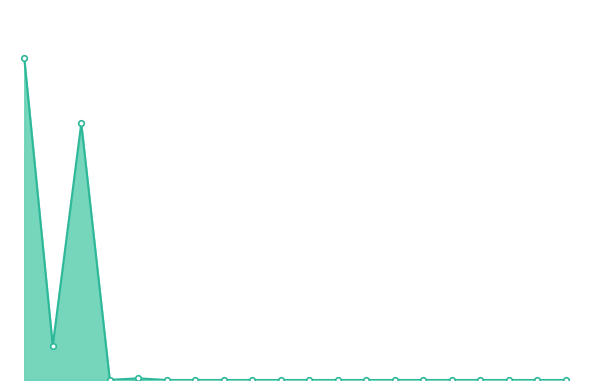

Which category has the lowest value across all series?

5